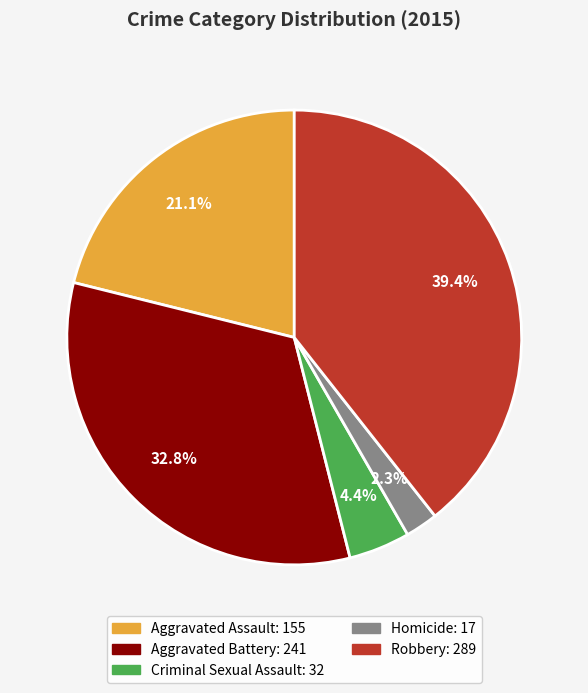

Which category has the biggest portion of the pie?

Robbery